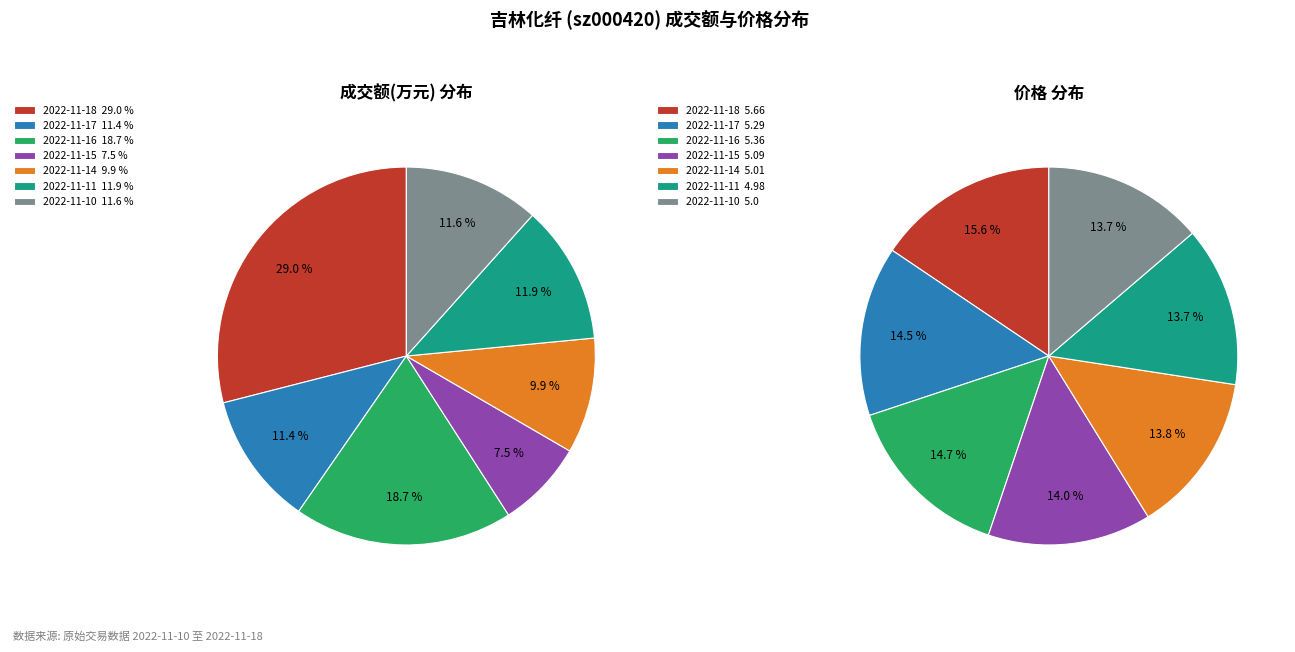

Is 2022-11-17 the majority of the pie?

No